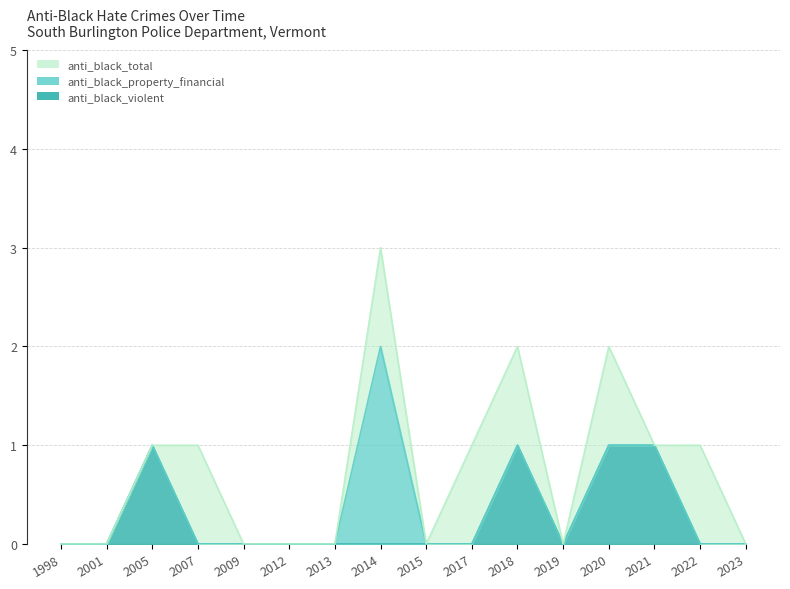

Which label corresponds to the largest value in the chart?

2014